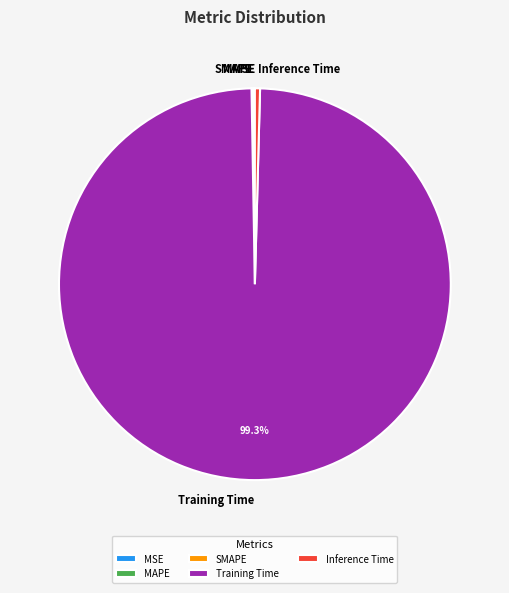

Which slice is the largest?

Training Time